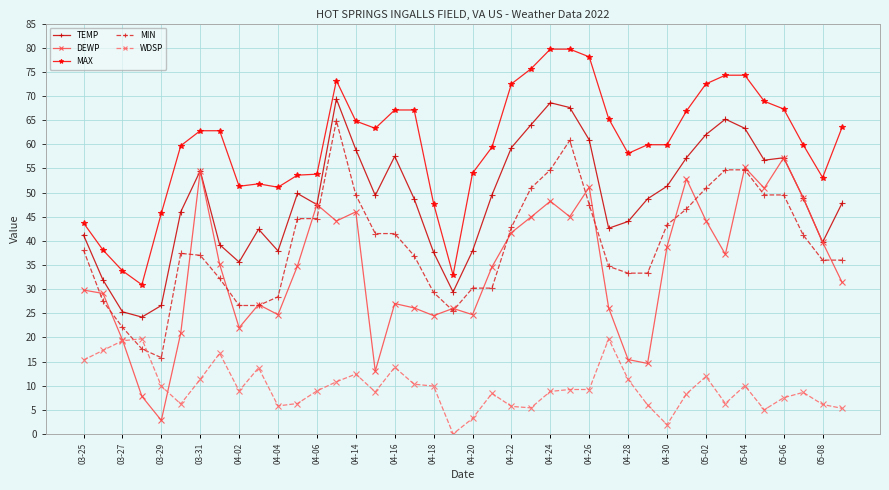

True or false: MAX and WDSP cross at least once.

False